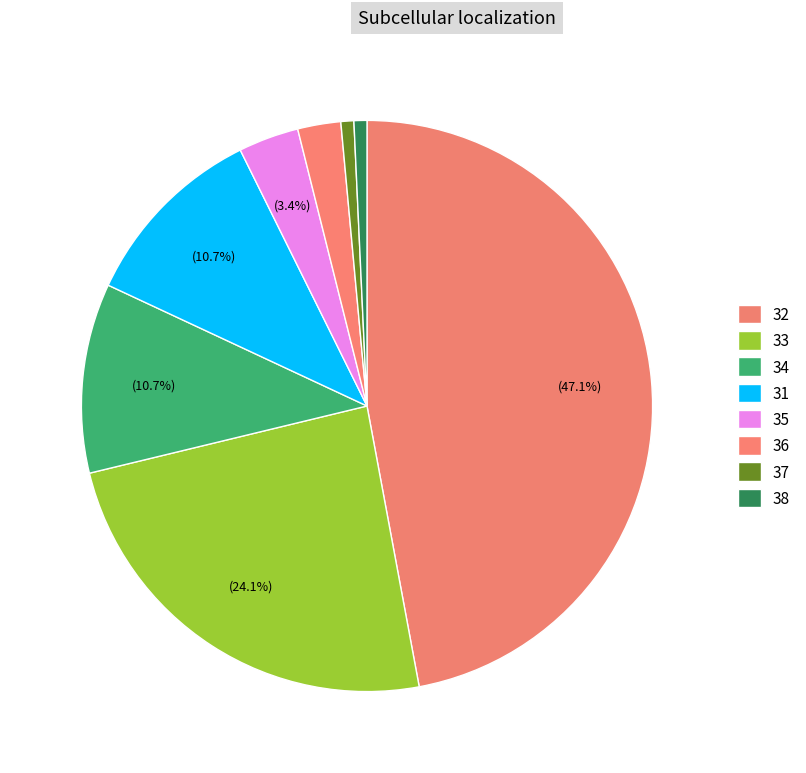

Which has a higher value, 37 or 36?

36